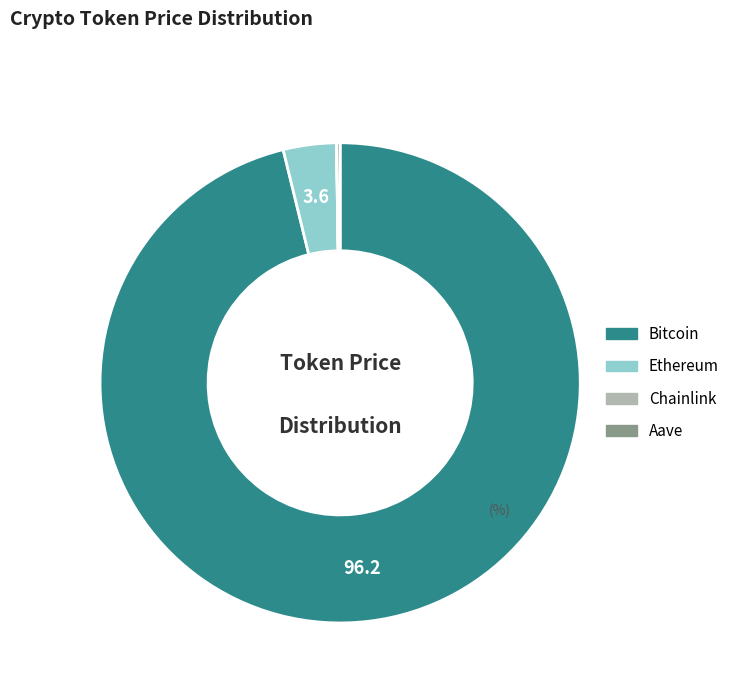

The Ethereum slice represents 17% of the pie. True or false?

False